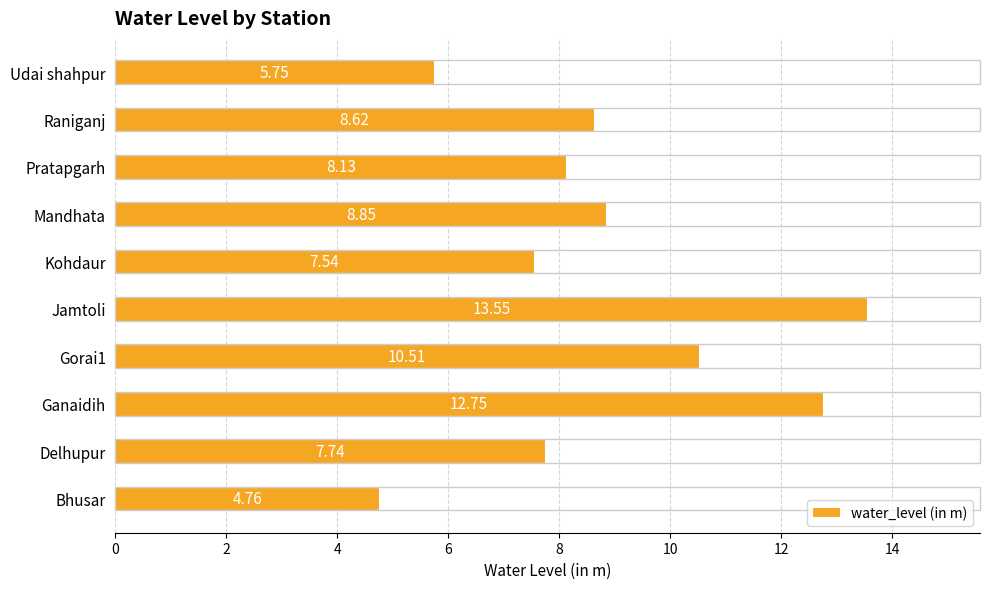

What is the difference between the maximum and second lowest values?

7.8